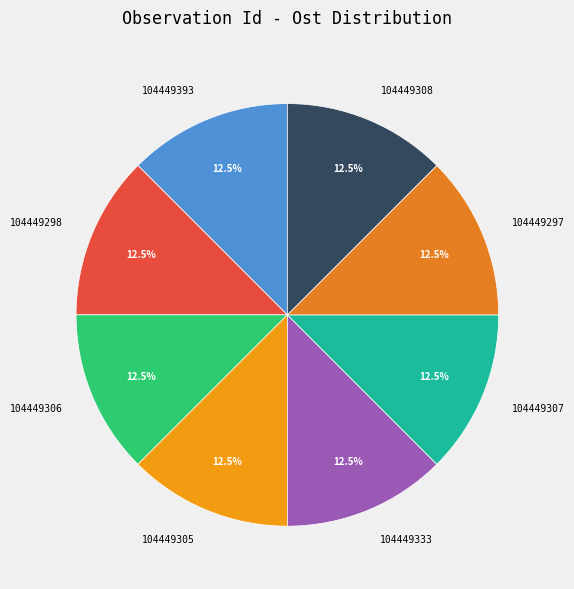

True or false: 104449308 accounts for 19% of the total.

False